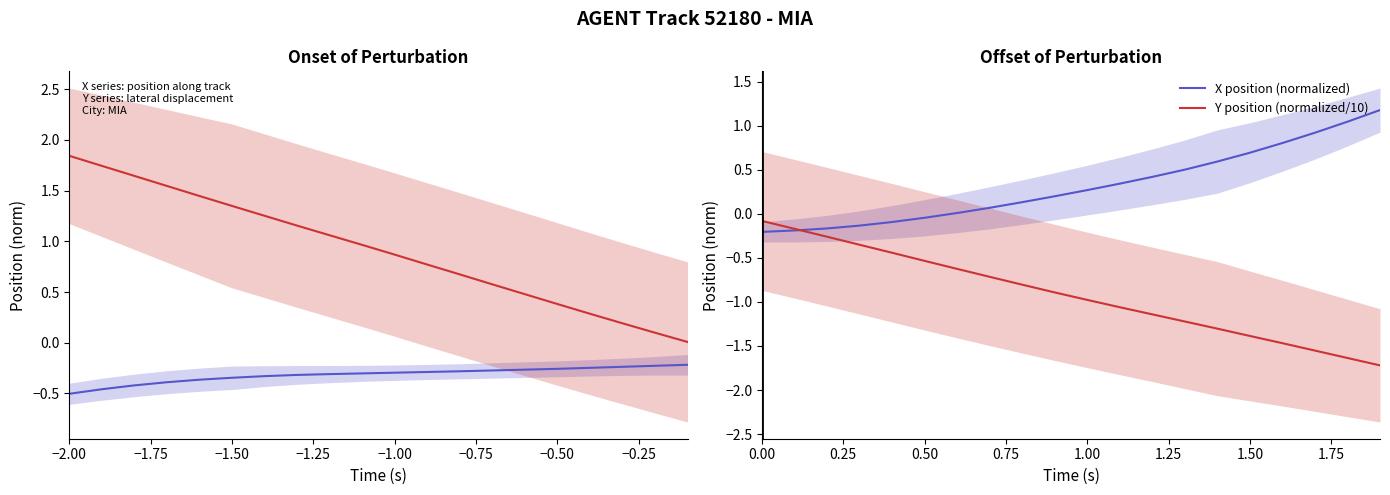

What is the greatest value displayed?

1.2